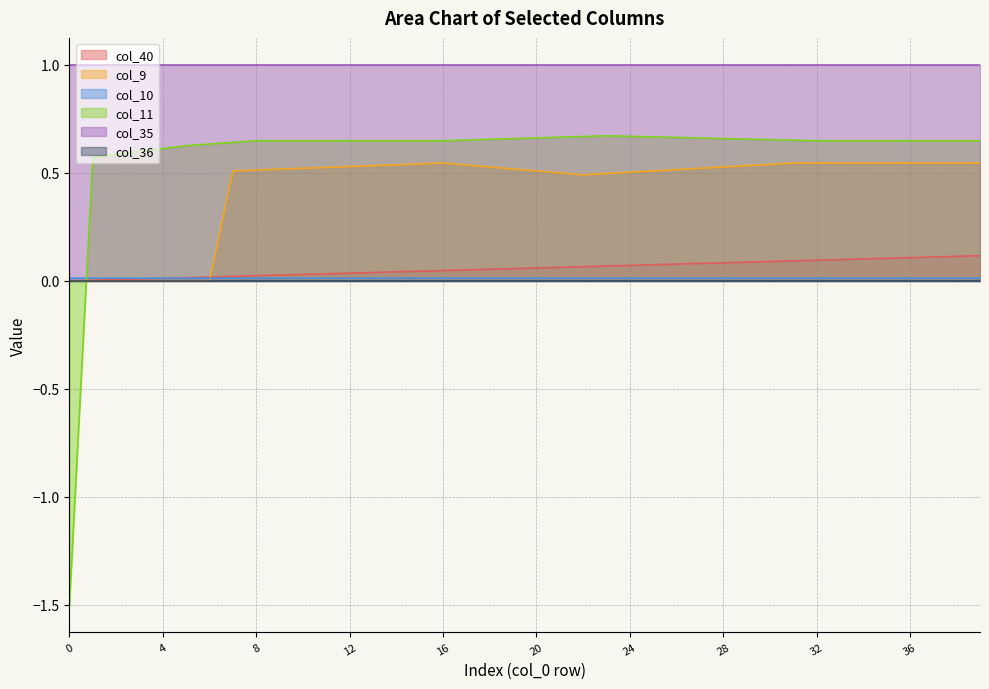

Which series has the widest spread of values?

col_11